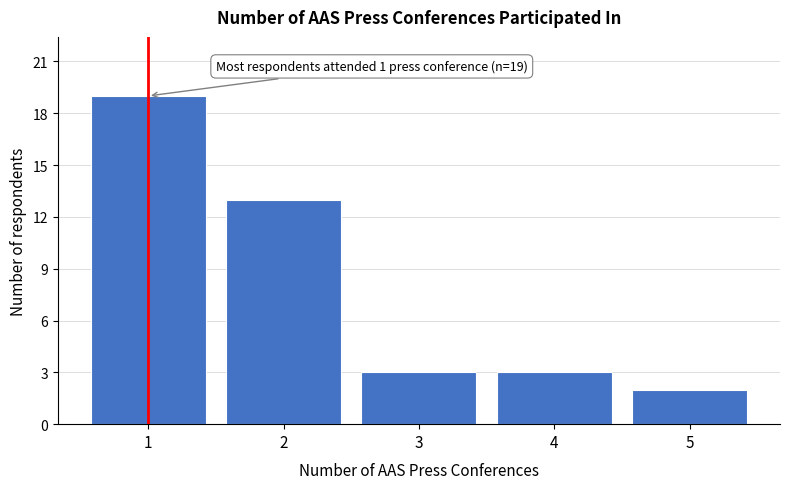

Reading left to right, what are all the values shown in this chart?

1=19	2=13	3=3	4=3	5=2